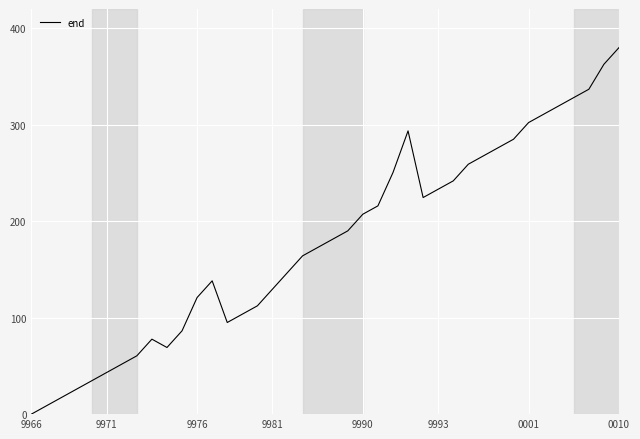

How many interior local peaks (higher than both neighbors) does the data have?

3